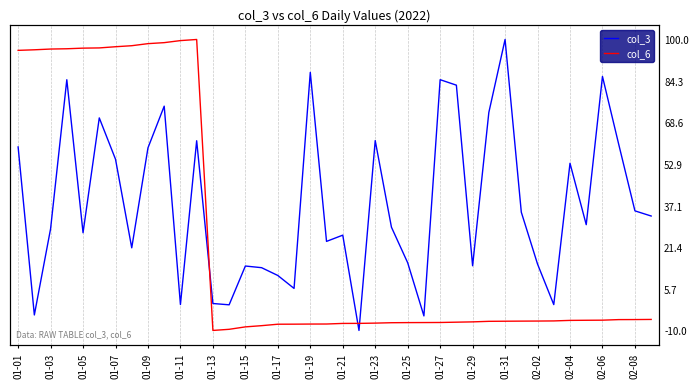

How many values in the col_6 series exceed -6?

15